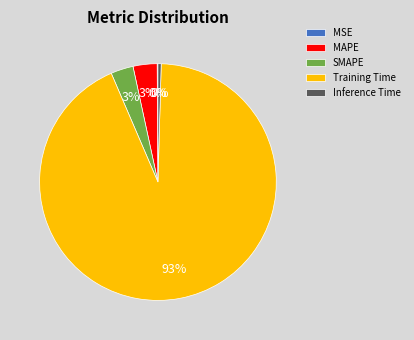

True or false: MAPE accounts for 15% of the total.

False